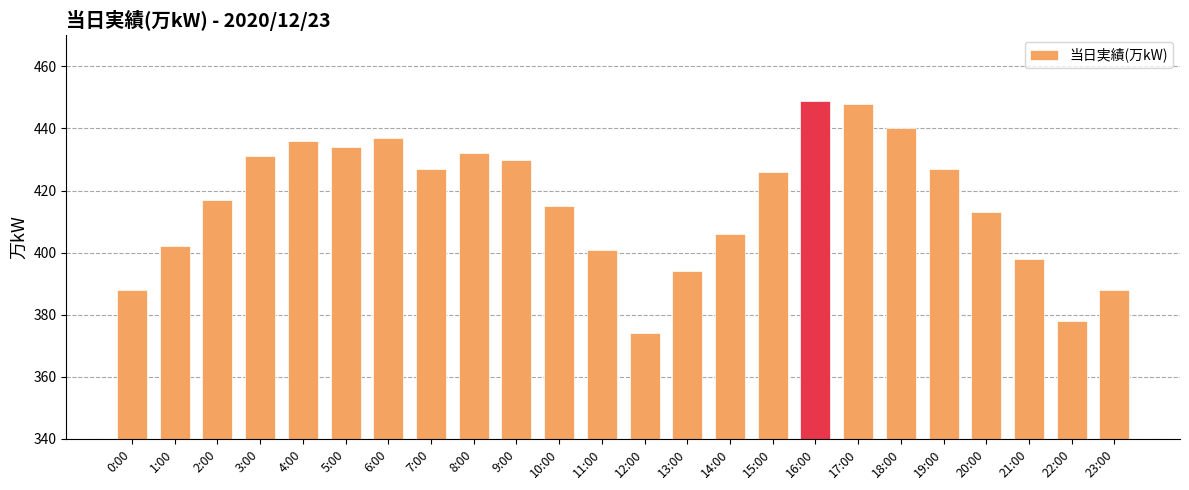

What is the change in value from 9:00 to 21:00?

-32